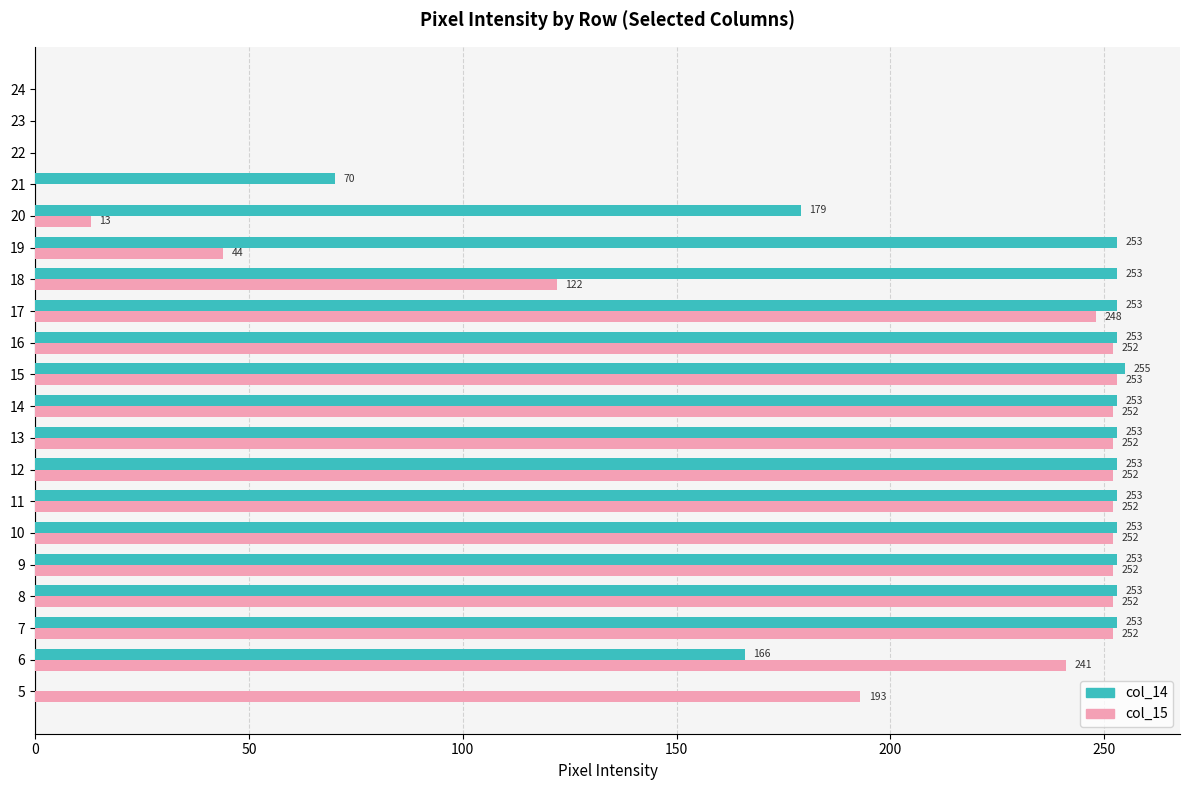

The value of col_14 at 8 is 448. True or false?

False